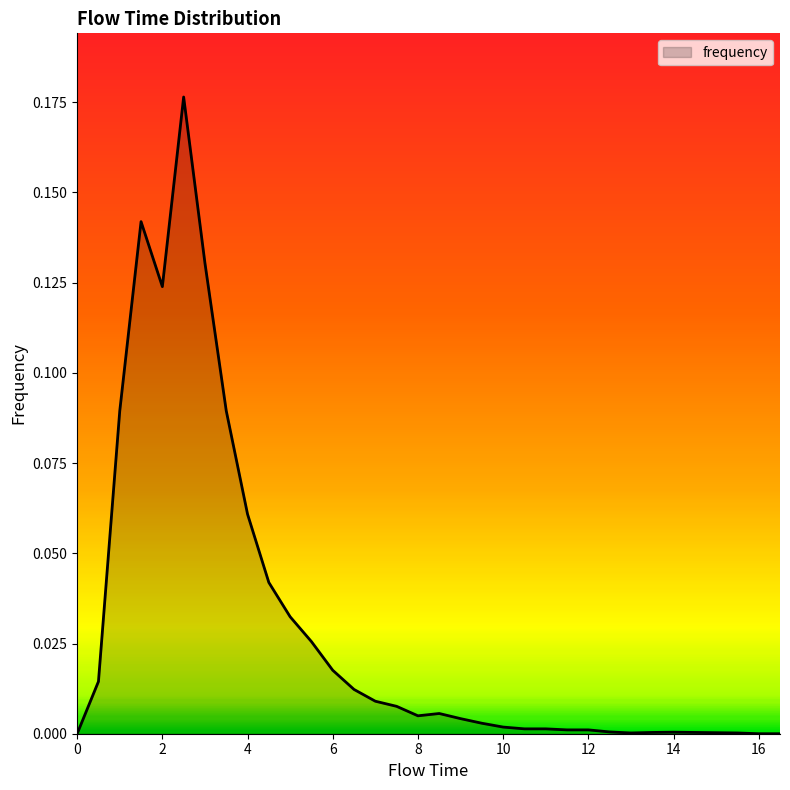

Rank the categories by value from lowest to highest.

0.0, 16.0, 16.5, 13.0, 15.5, 15.0, 13.5, 14.5, 14.0, 12.5, 11.5, 12.0, 10.5, 11.0, 10.0, 9.5, 9.0, 8.0, 8.5, 7.5, 7.0, 6.5, 0.5, 6.0, 5.5, 5.0, 4.5, 4.0, 1.0, 3.5, 2.0, 3.0, 1.5, 2.5